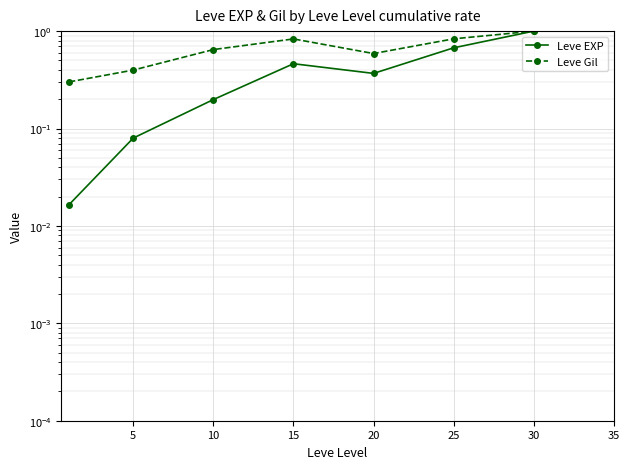

Which series has the largest total across all categories?

Leve Gil